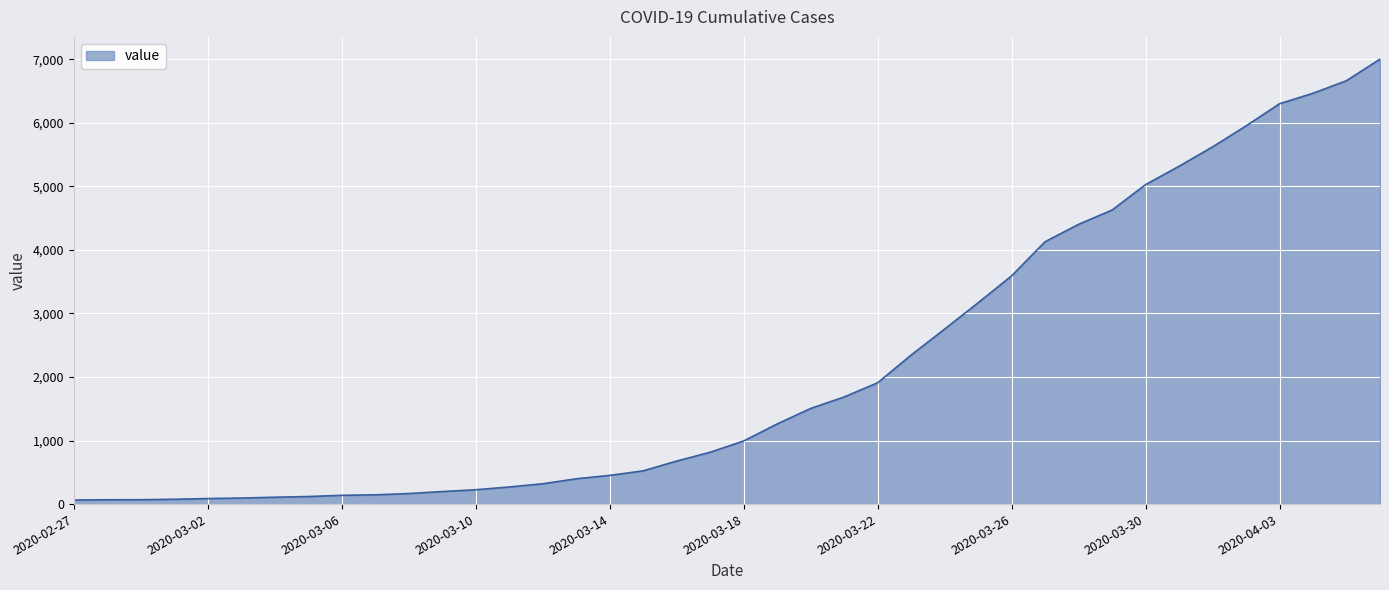

What is the difference between the maximum and minimum values?

6939